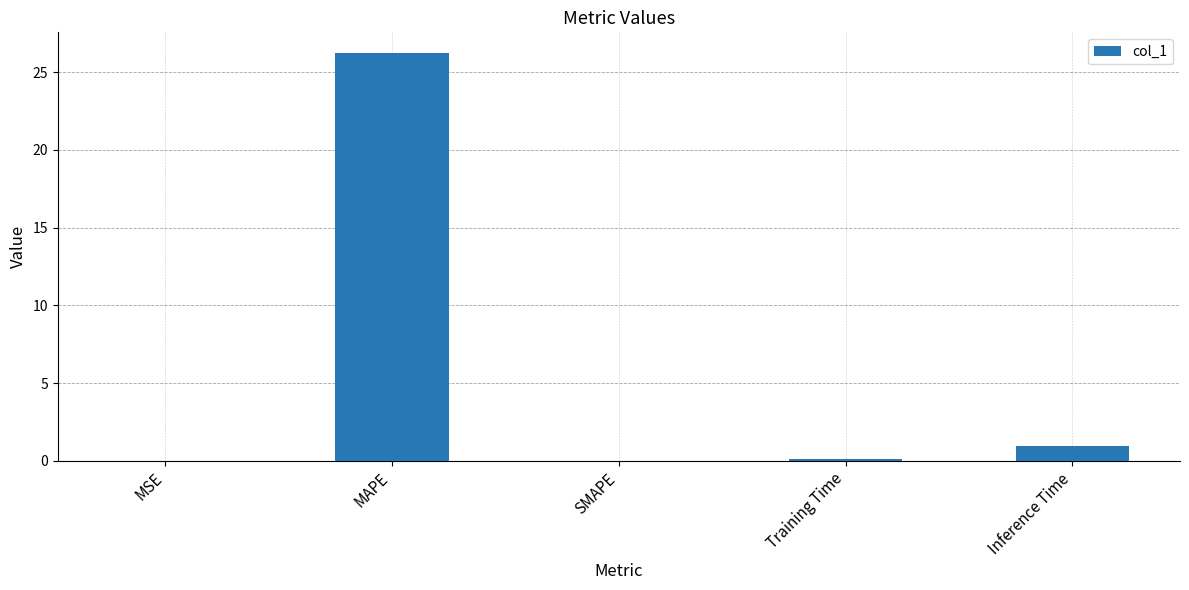

The chart shows a value of 0.0 at SMAPE. True or false?

True